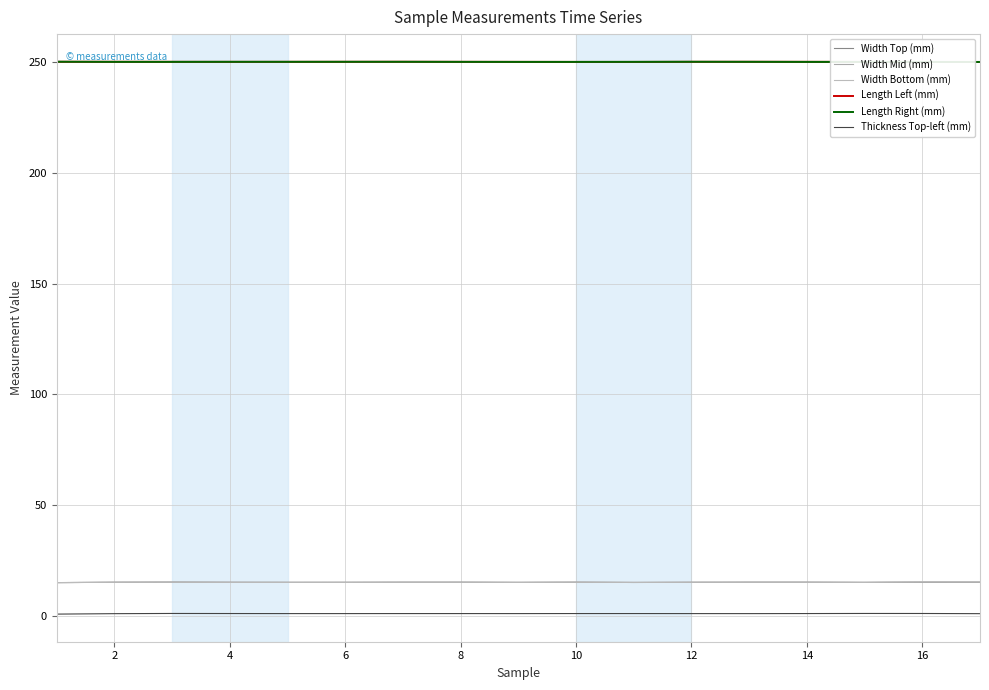

How many lines are shown in the chart?

6